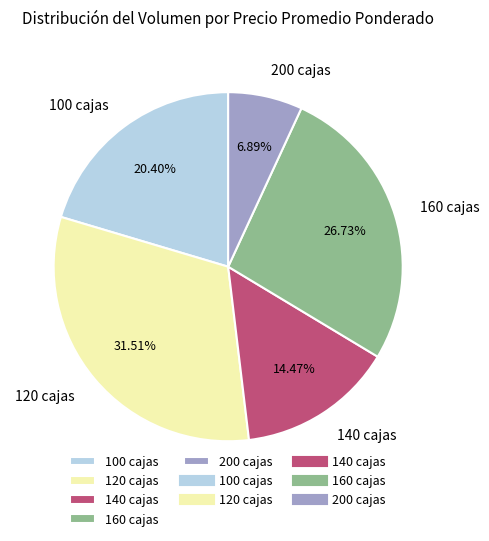

To the nearest percent, what is the average slice percentage?

20%